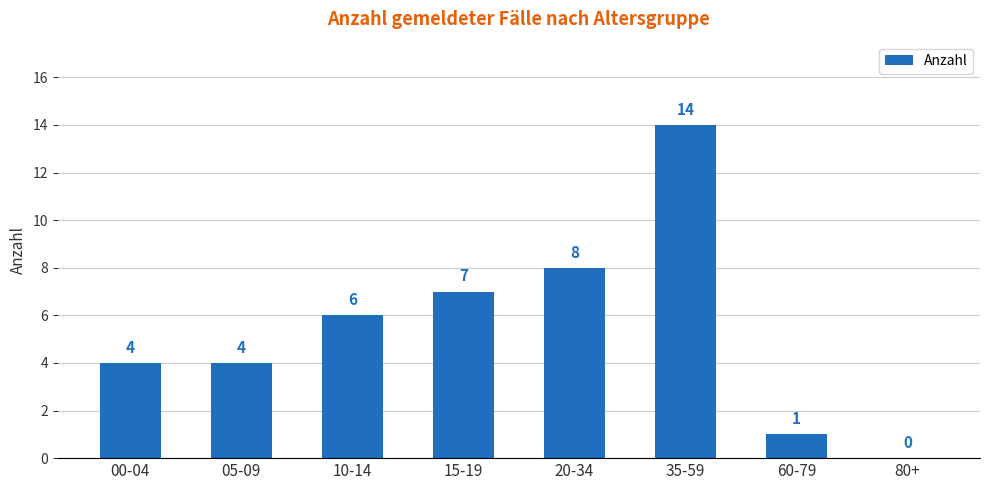

Where is the data nearest to the value 7?

15-19